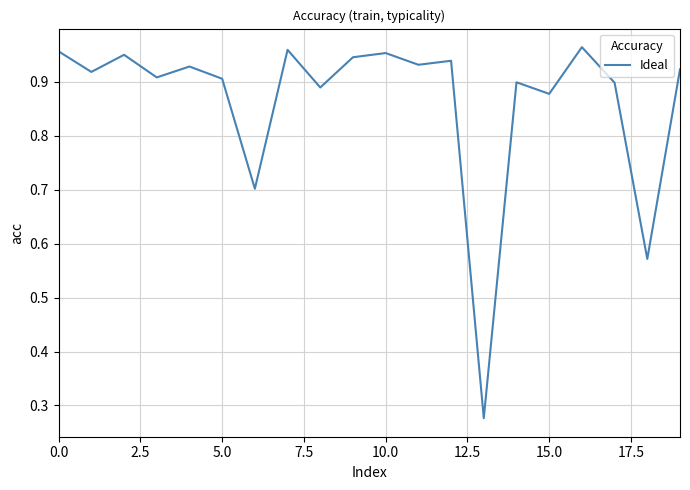

Is this an area chart (filled region under the line)?

No